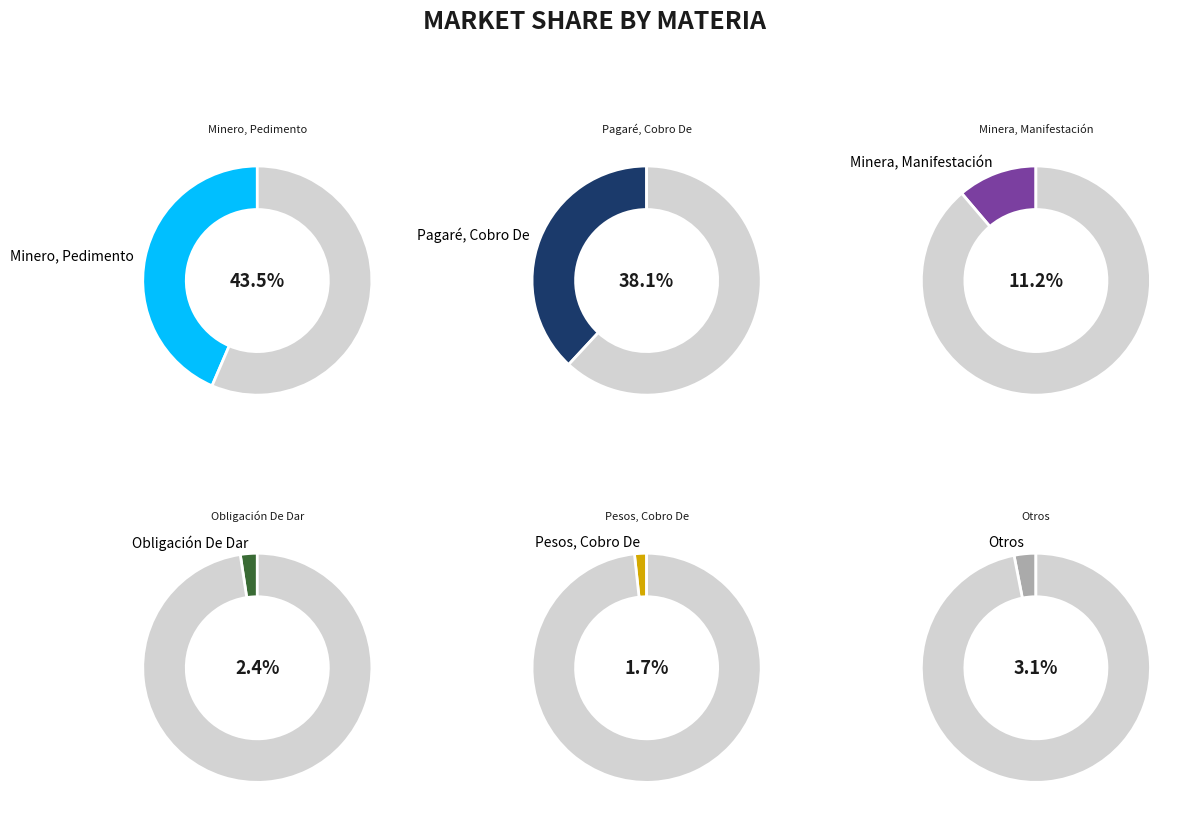

How many segments does this pie chart have?

6